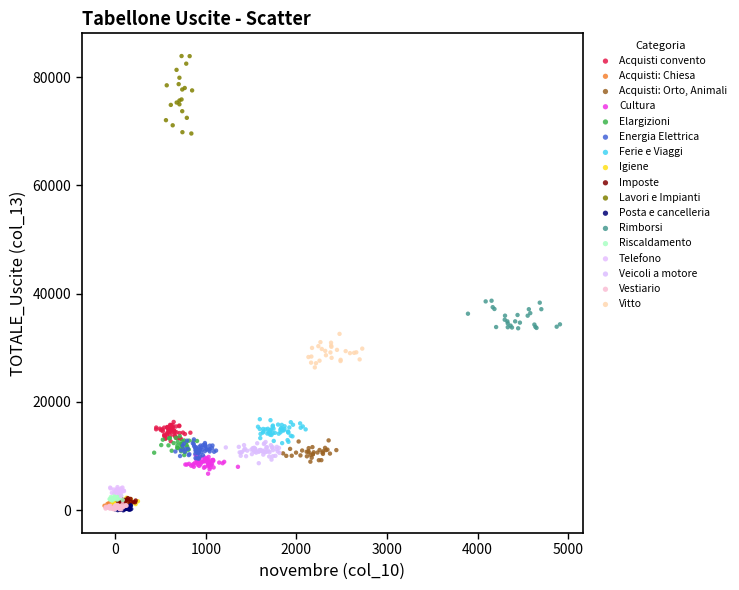

Which series has the widest spread of Y values?

Lavori e Impianti